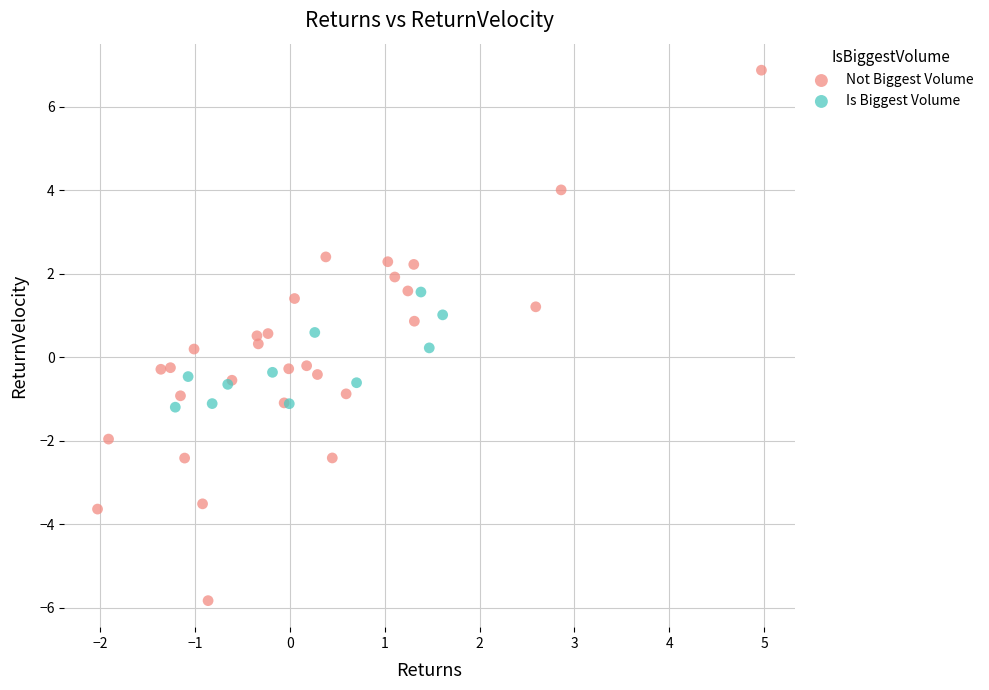

Which series reaches the minimum Y coordinate?

Not Biggest Volume